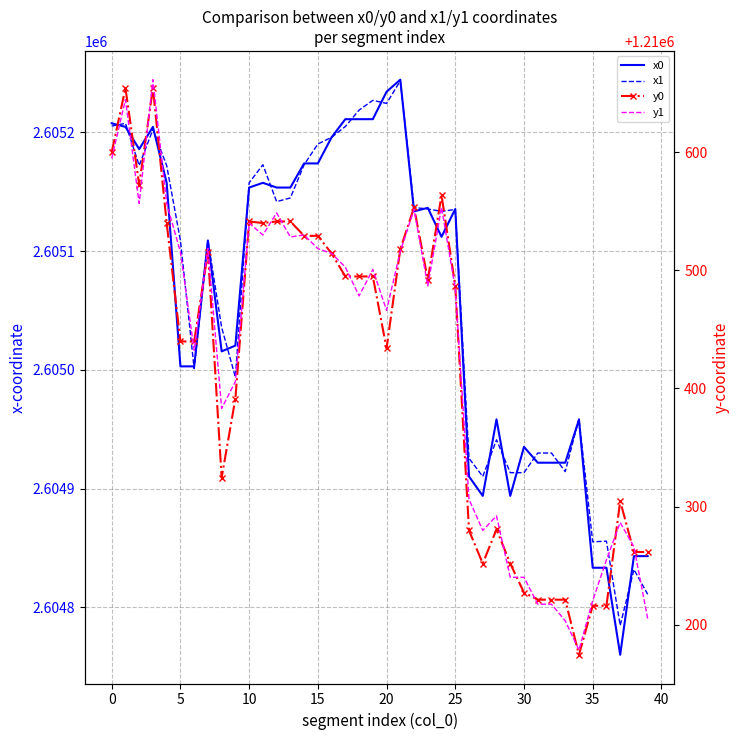

How many data points in y0 are above 1210492?

20